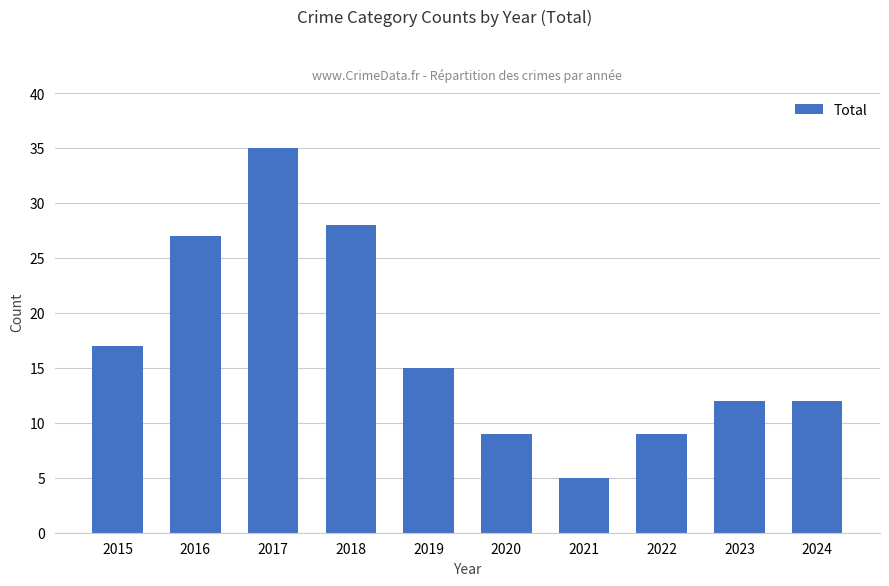

What is the ratio of the value at 2016 to the value at 2020?

3.0